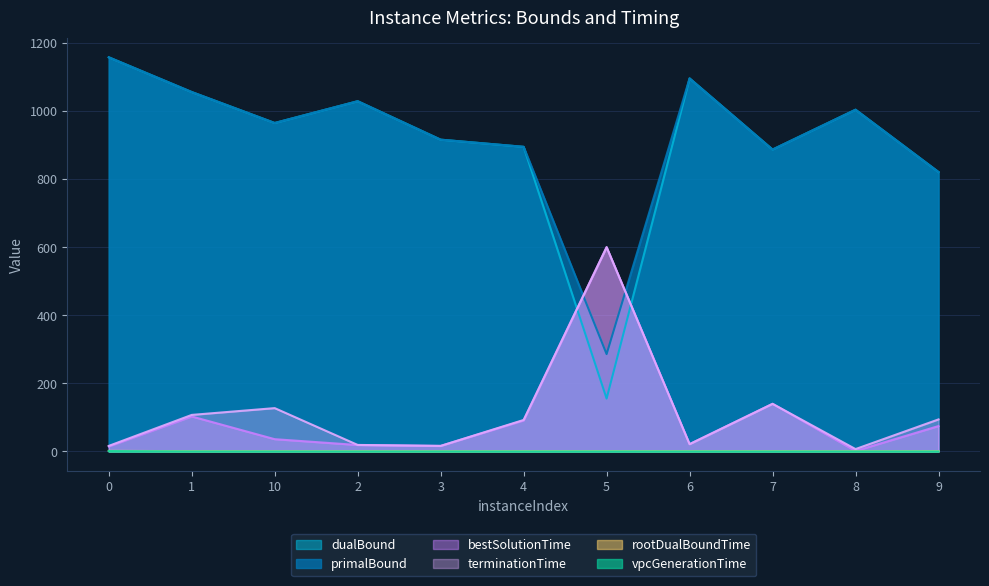

True or false: vpcGenerationTime and bestSolutionTime intersect in this chart.

False